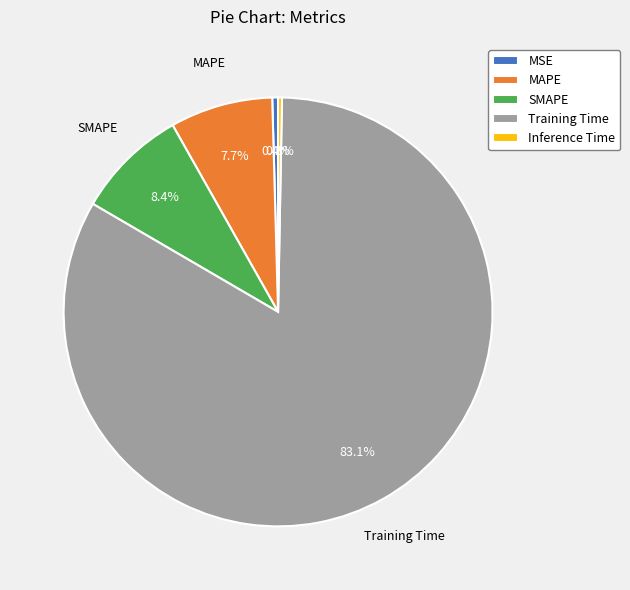

How much of the chart is everything except MSE?

99.6%